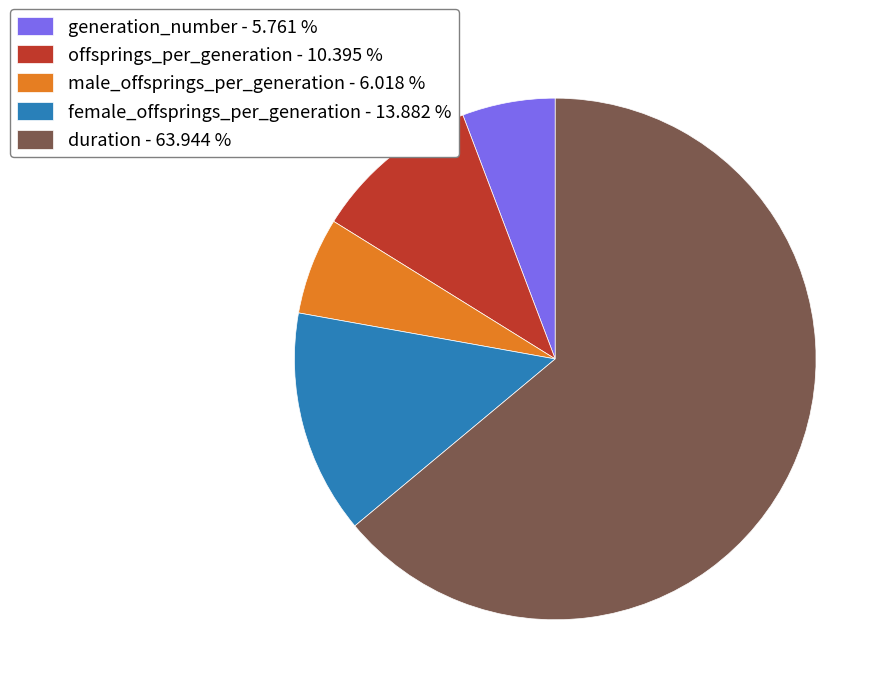

Combined, do male_offsprings_per_generation - 6.018 % and female_offsprings_per_generation - 13.882 % account for over 50%?

No